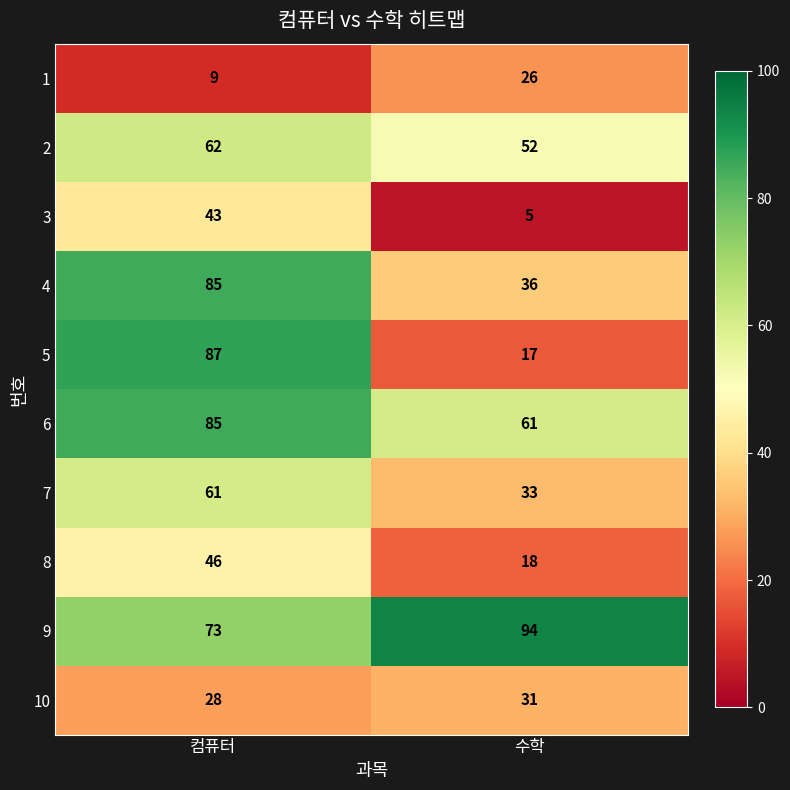

What is the difference between the 7 values at 수학 and 컴퓨터?

28